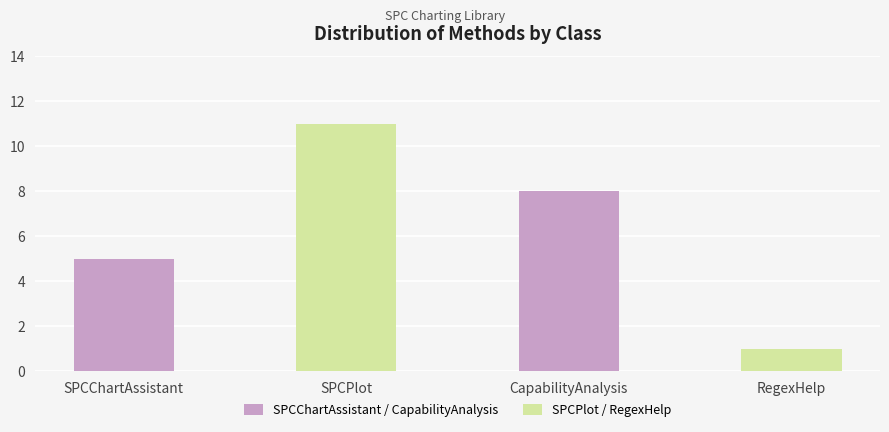

What is the average value?

6